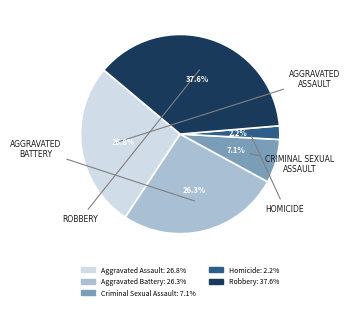

To the nearest percent, what is the average slice percentage?

20%